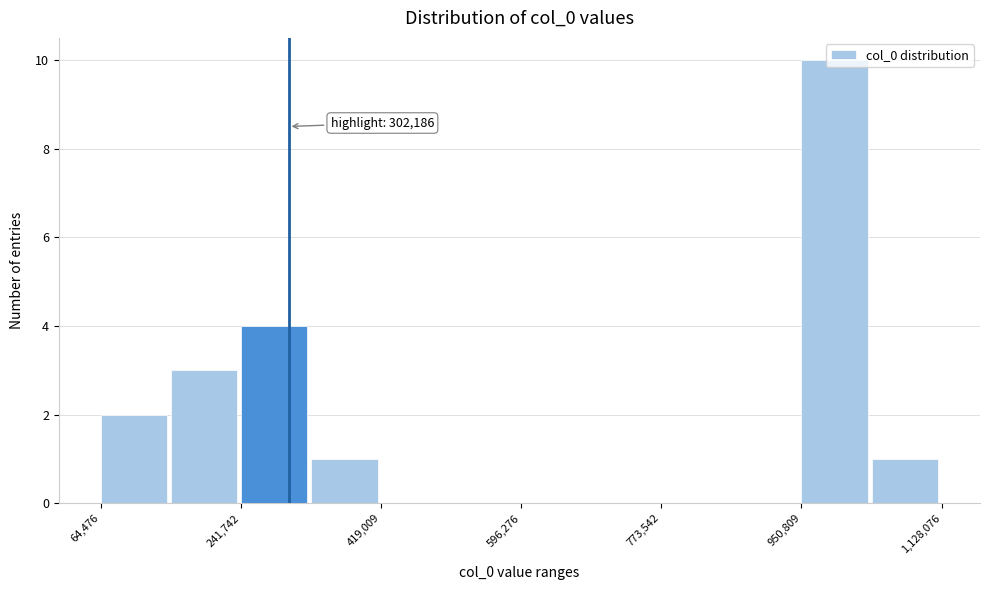

Which range on the x-axis has the tallest bar?

960000 to 1040000